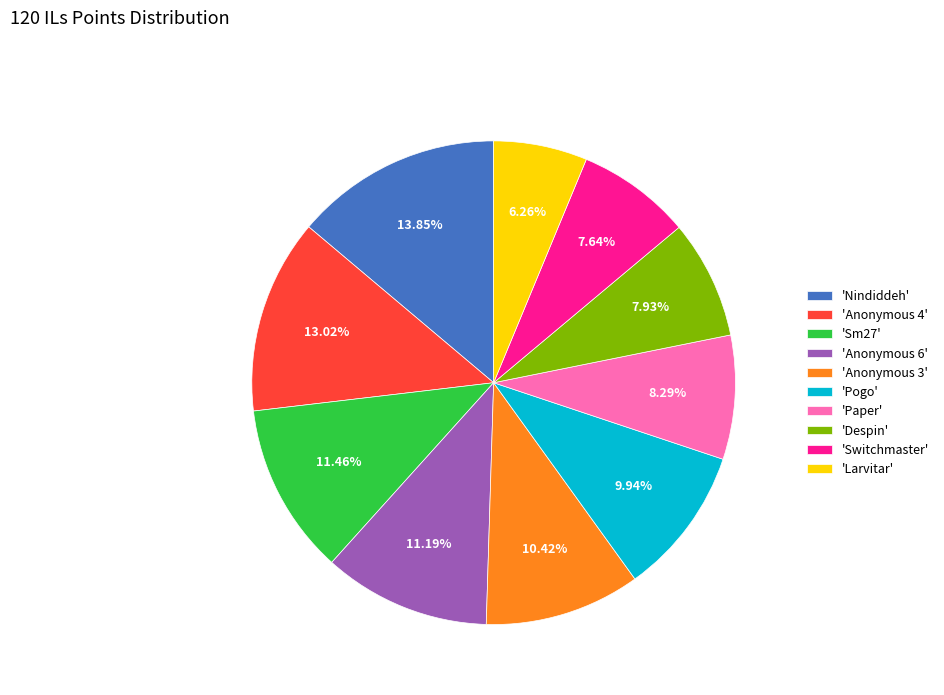

What is the smallest slice in the pie chart?

'Larvitar'